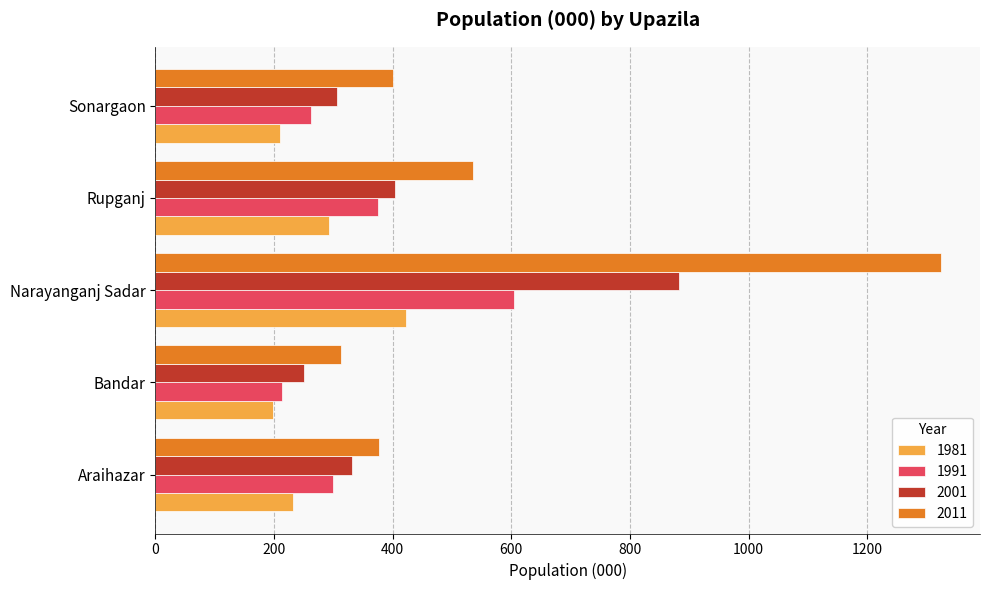

Which category has the highest value in the 2001 series?

Narayanganj Sadar